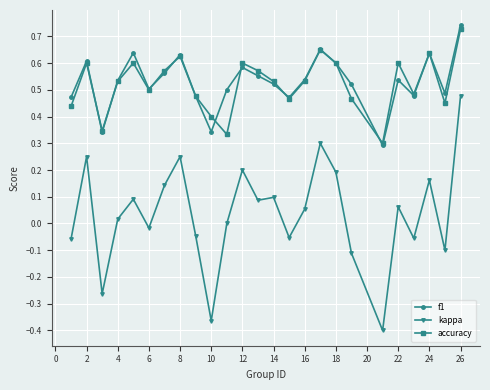

What is the sum of all kappa values?

0.9